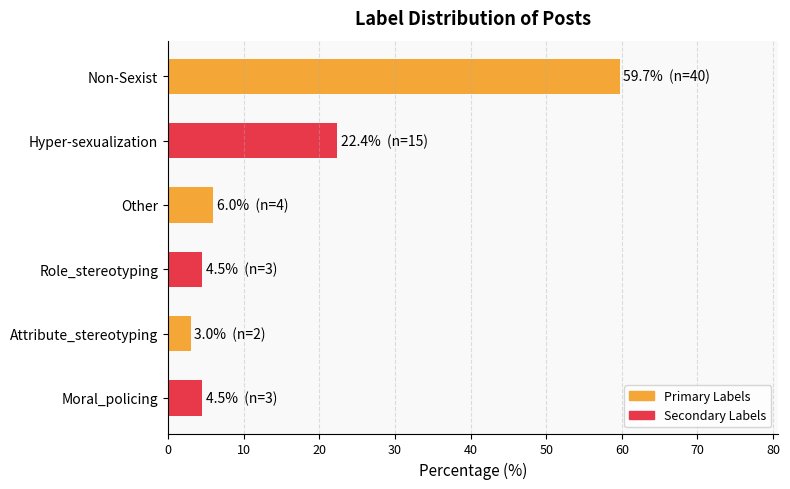

Does the chart contain stacked bars?

No